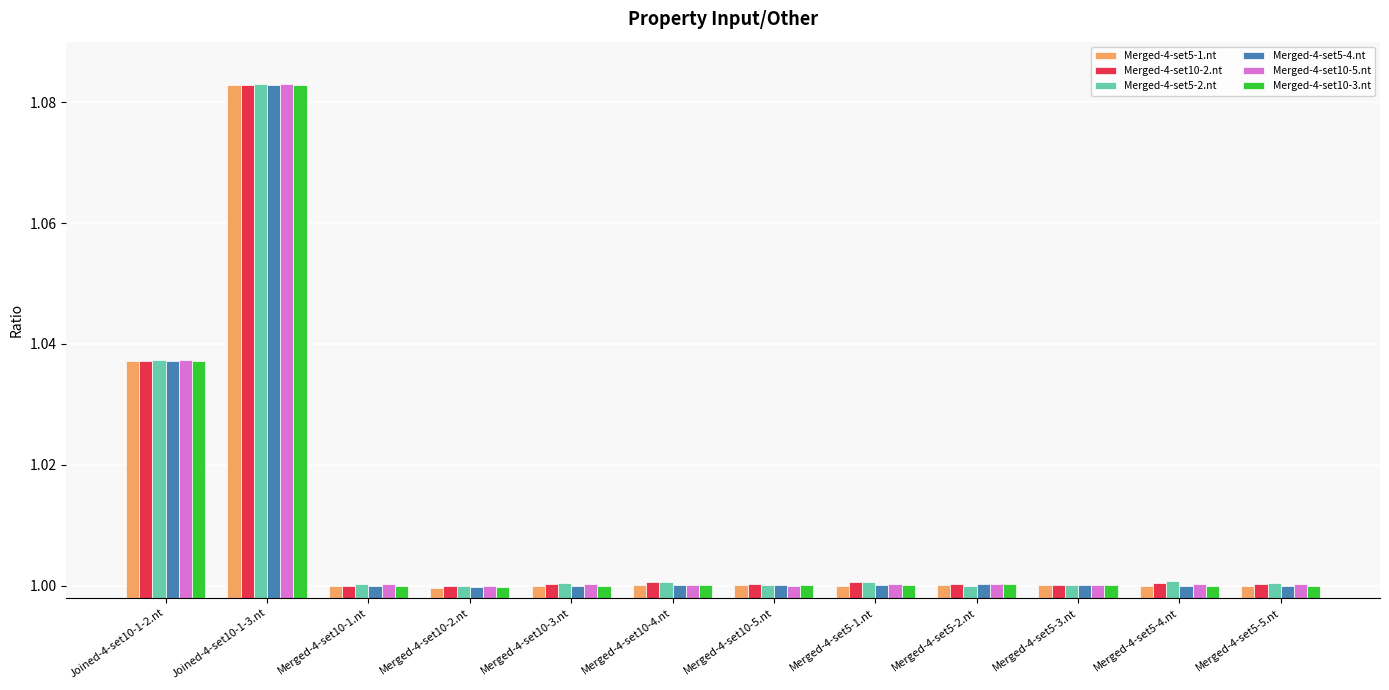

What is the total value across all series at Merged-4-set10-4.nt?

6.0